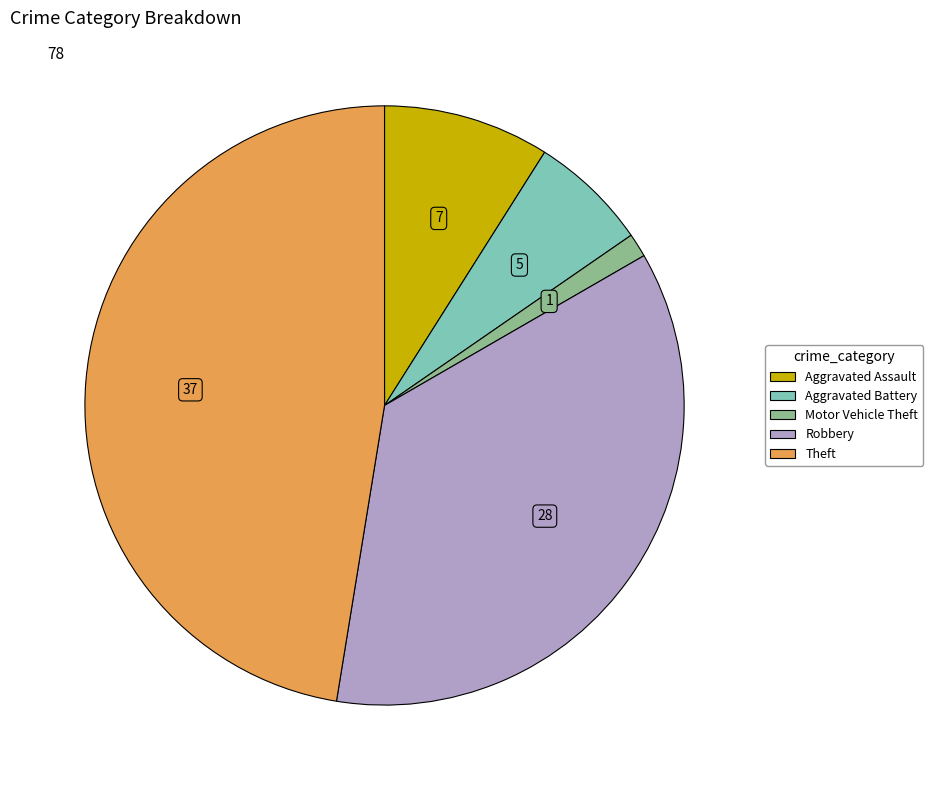

Which category has the biggest portion of the pie?

Theft